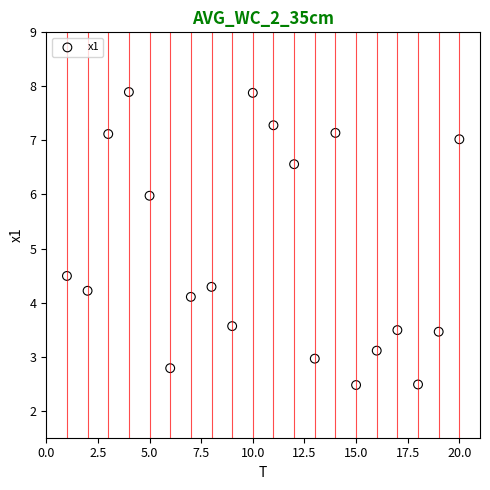

What is the range of Y values (max minus min)?

5.4